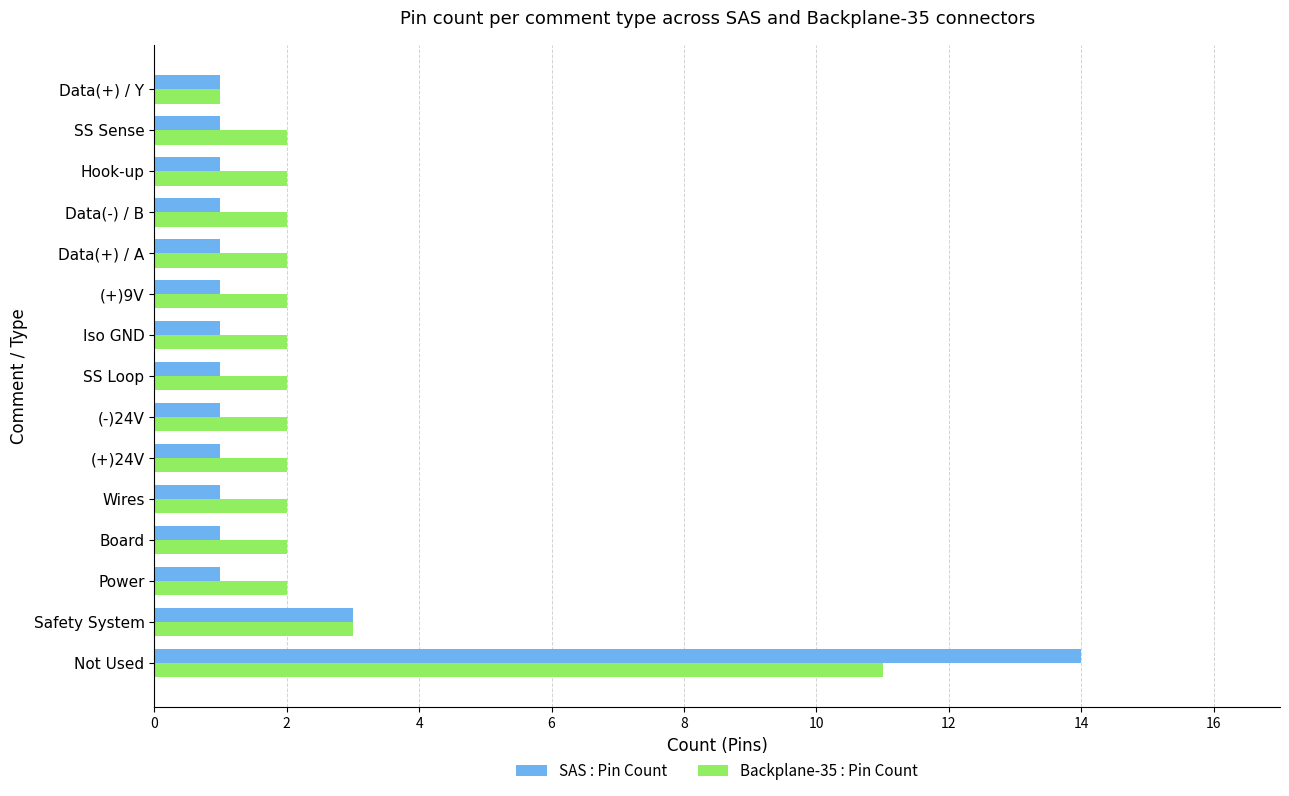

Rank the series by their average value, from lowest to highest.

SAS : Pin Count, Backplane-35 : Pin Count